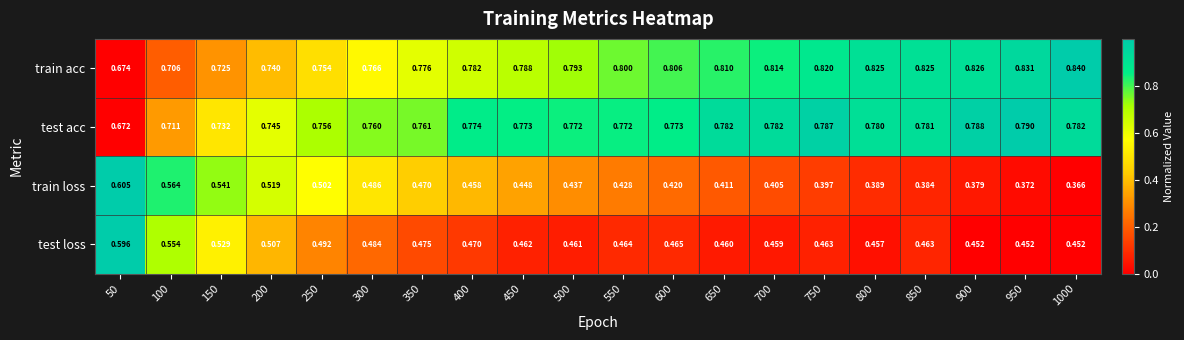

Which series has the largest total across all categories?

train acc